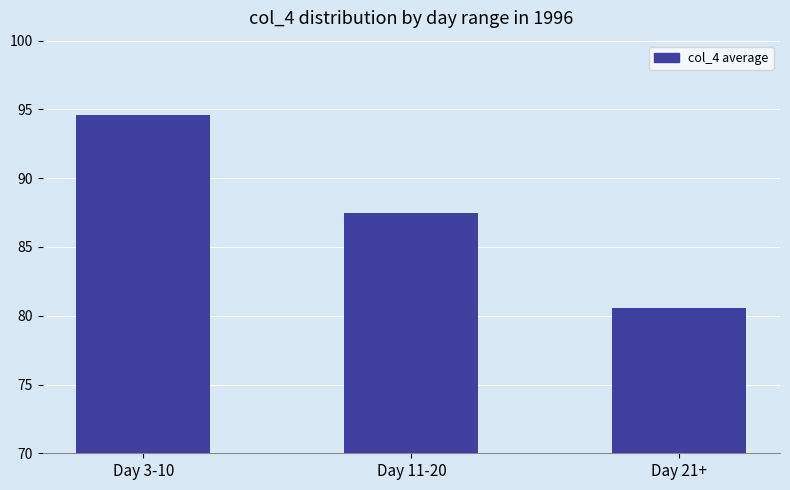

What is the average value?

87.6